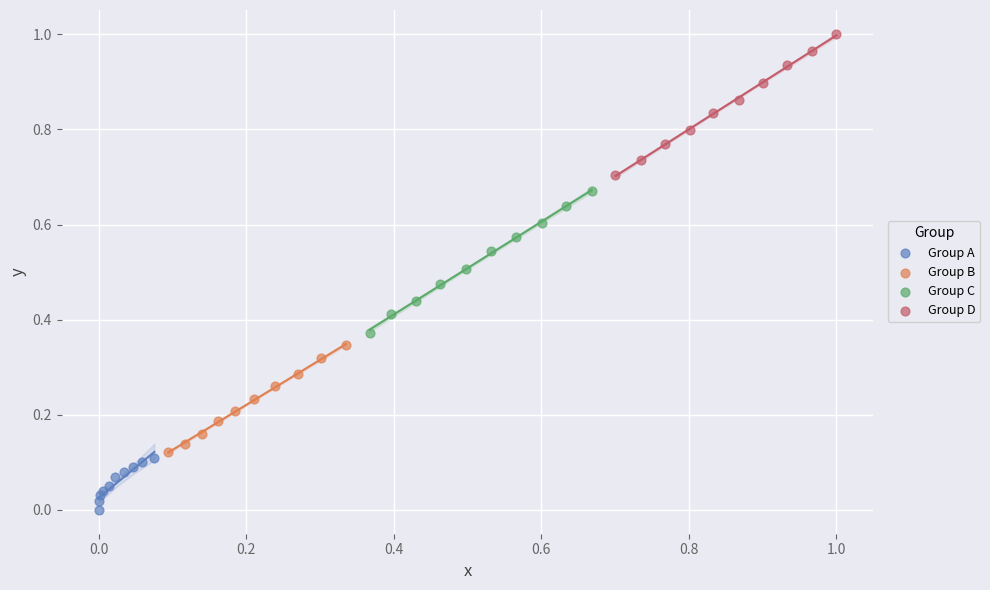

Which series contains the highest Y value?

Group D